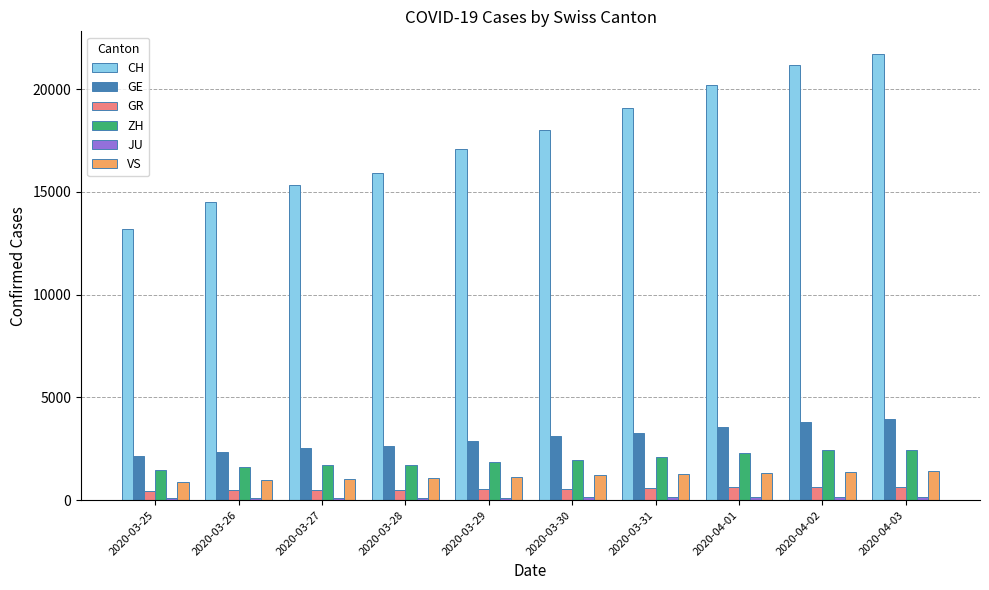

Count the number of data series in this chart.

6